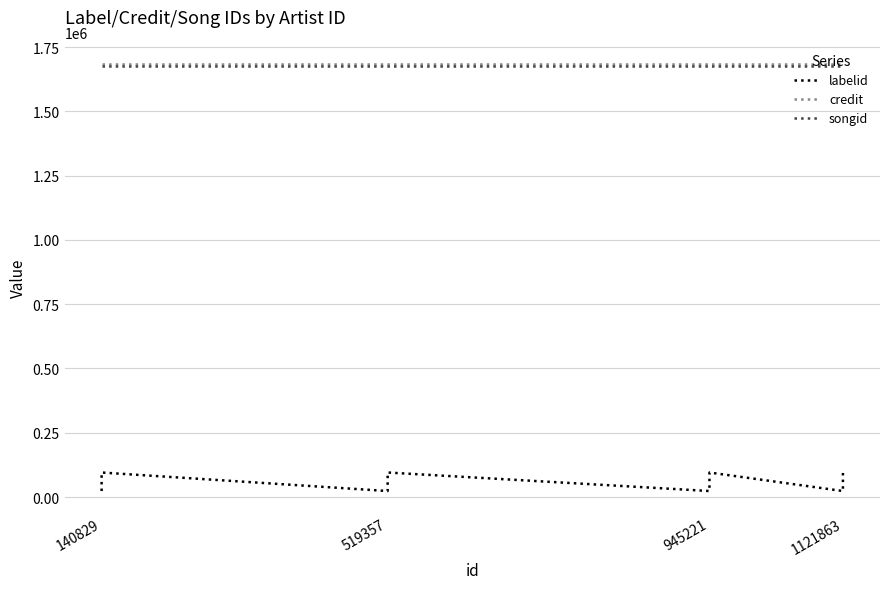

What is the spread (max minus min) of values at 140829?

1661302